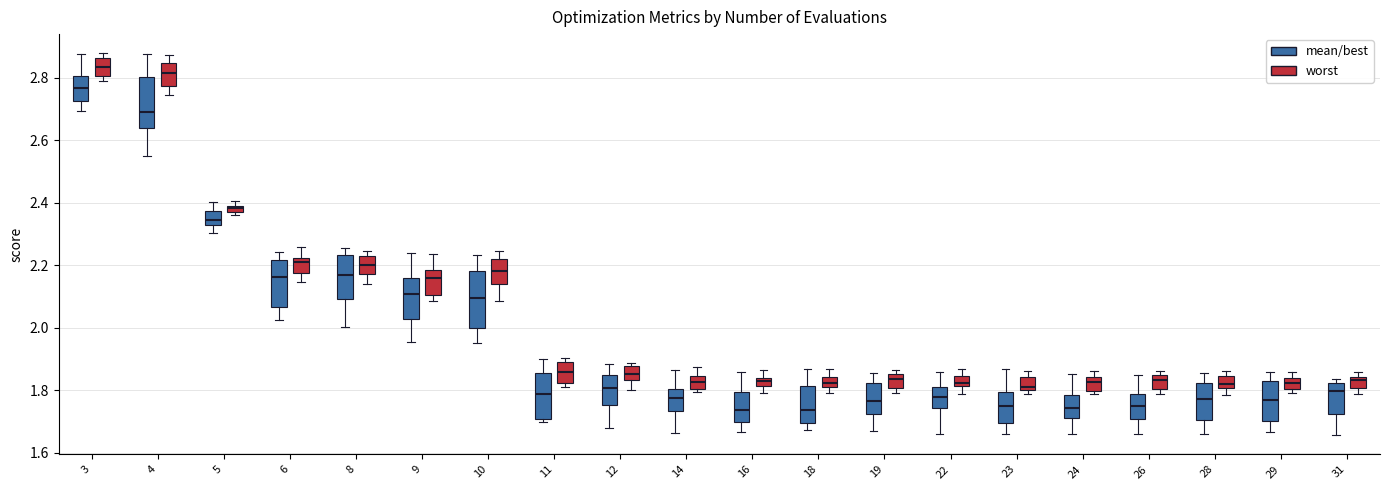

Where does the median line of the box for 6 (worst) sit on the y-axis? The values are not printed on the chart, so give them approximately, as read against the axis.

2.20